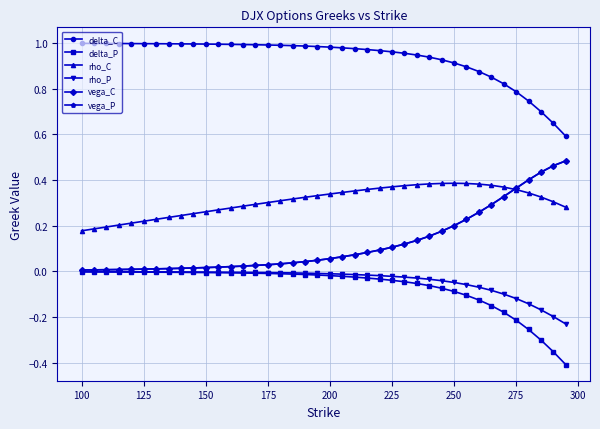

True or false: delta_C and delta_P cross at least once.

False